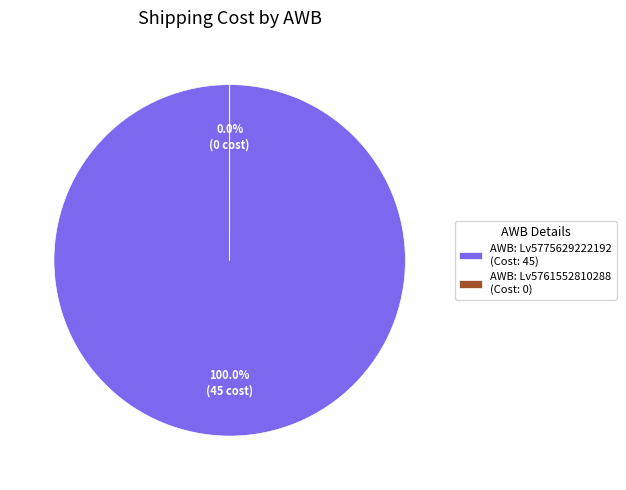

Rank the categories by value from highest to lowest.

Lv5775629222192, Lv5761552810288